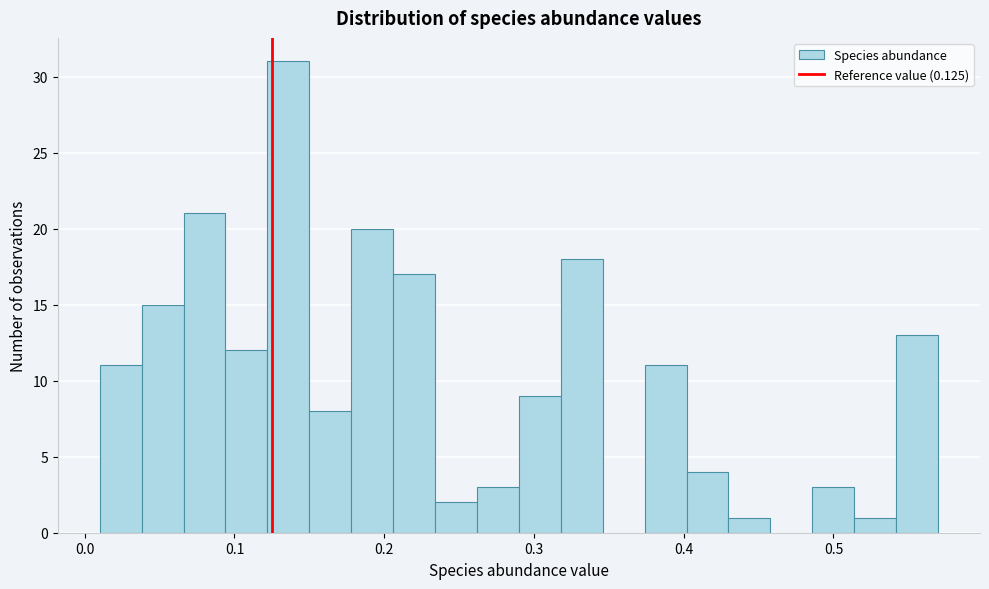

Around what value on the x-axis is the tallest bar? Give the approximate position of its centre, as read against the axis.

0.14